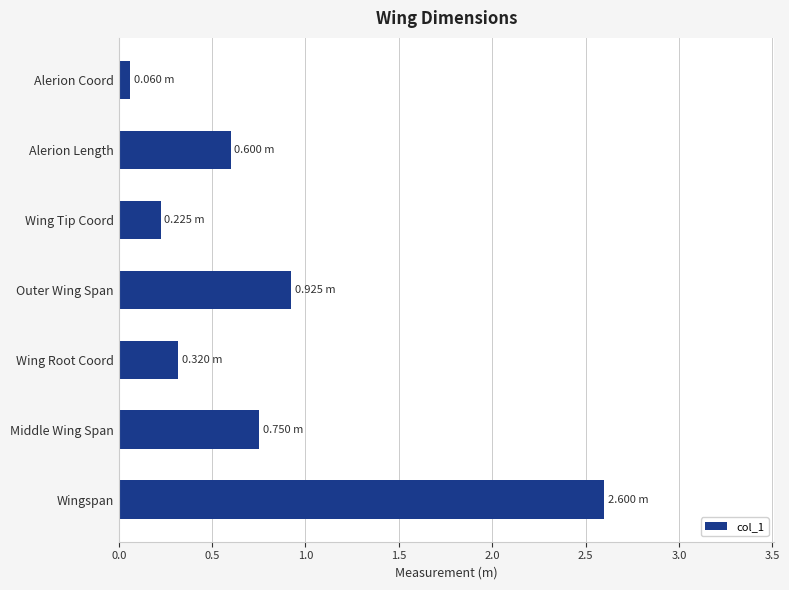

Which category has the lowest value across all series?

Alerion Coord